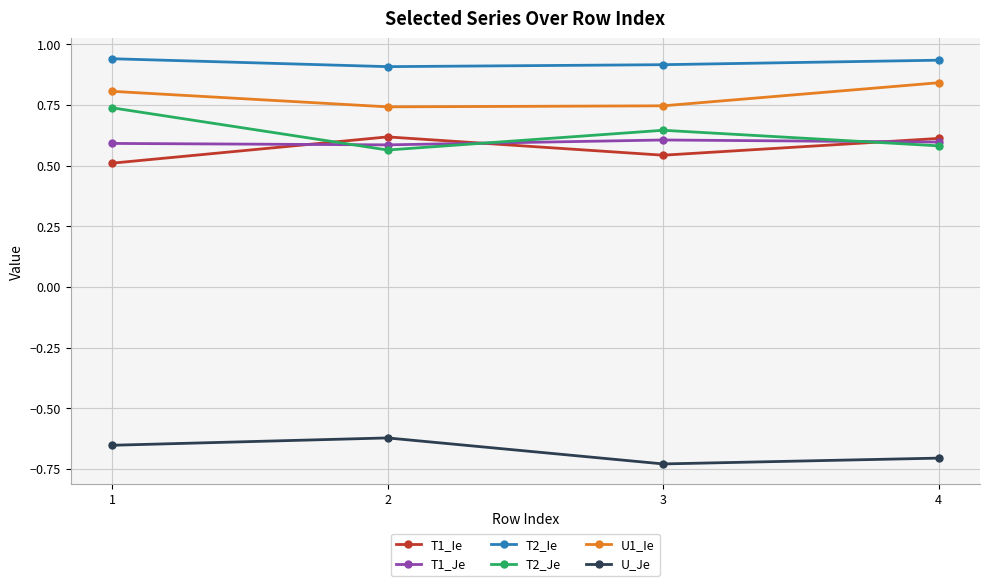

Is it true that U_Je equals -0.7 at 3?

True